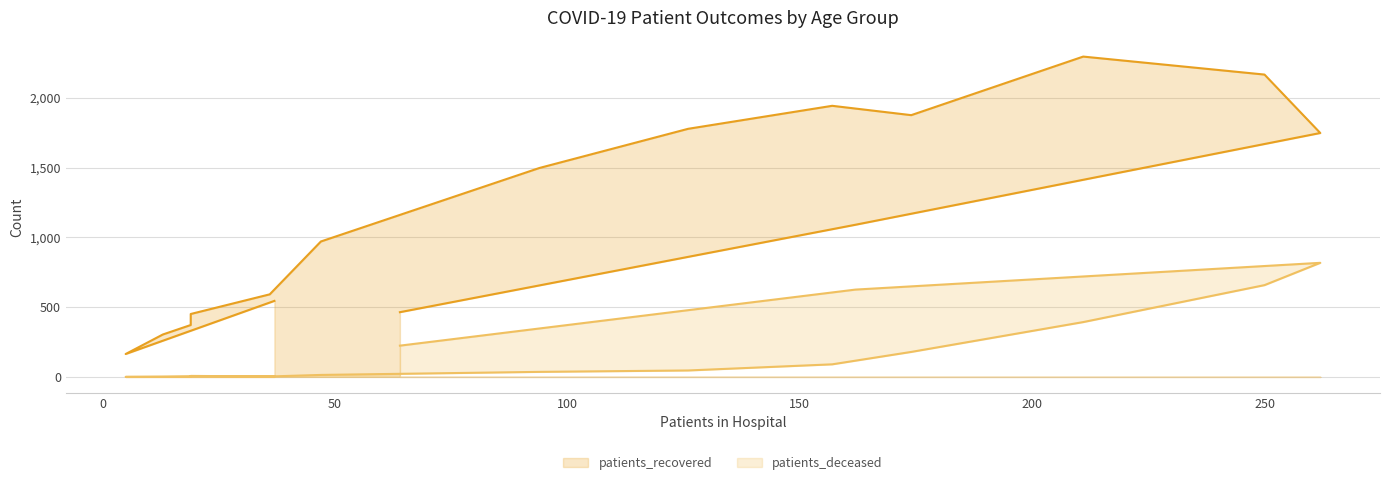

Which series has the largest total across all categories?

patients_recovered